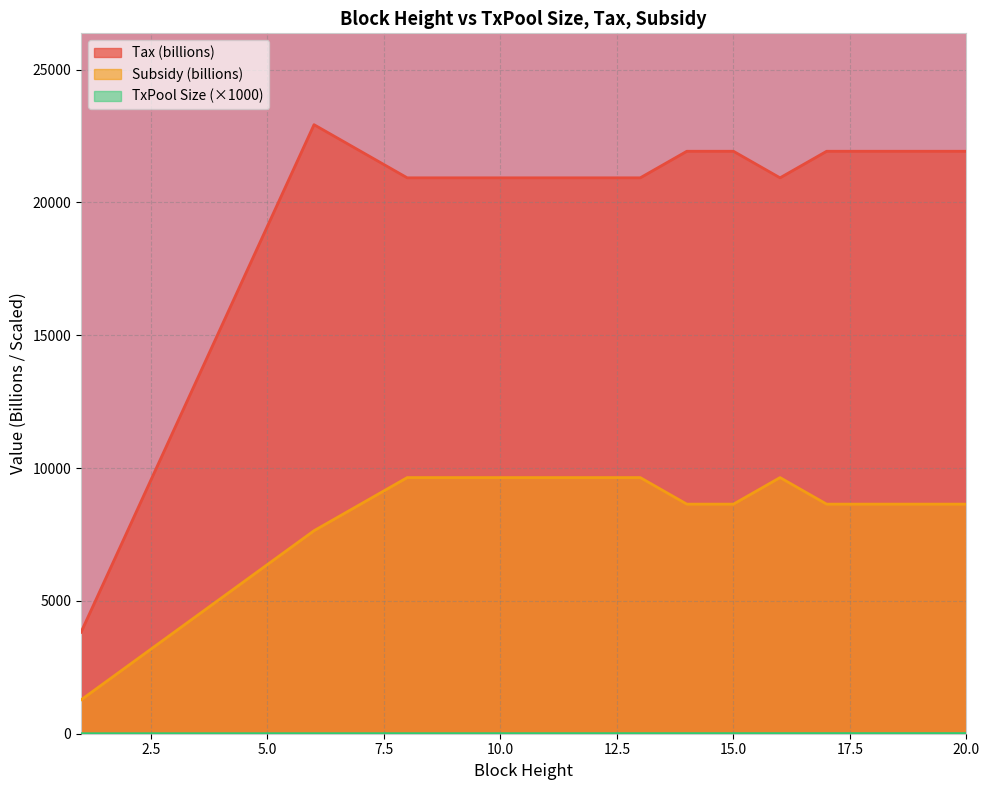

True or false: Subsidy and Tax cross at least once.

False